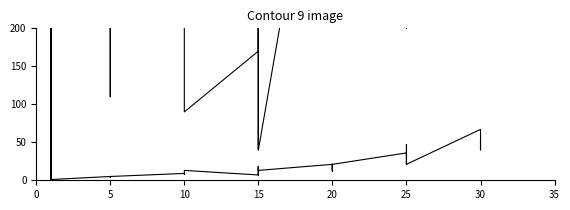

Which series has the largest total across all categories?

Leve Gil